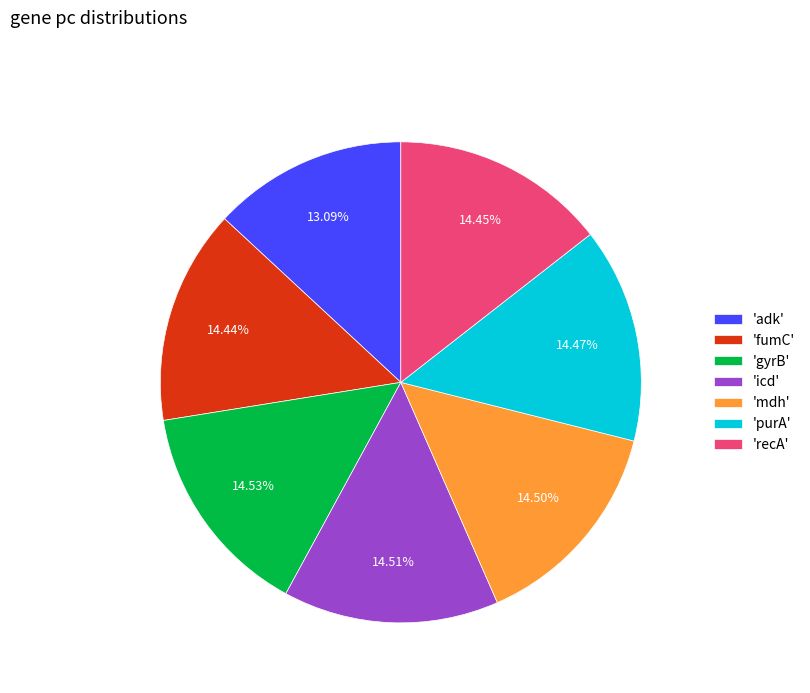

Does 'icd' represent more than half of the total?

No